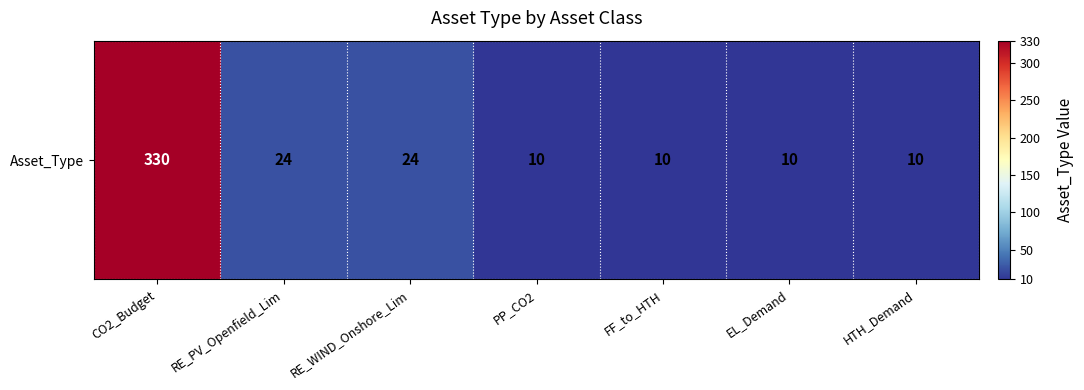

What is the difference between the values at PP_CO2 and CO2_Budget?

320